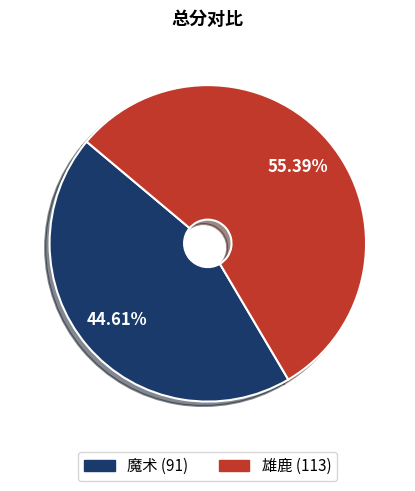

Combined, what portion of the pie is 魔术 and 雄鹿?

100.0%